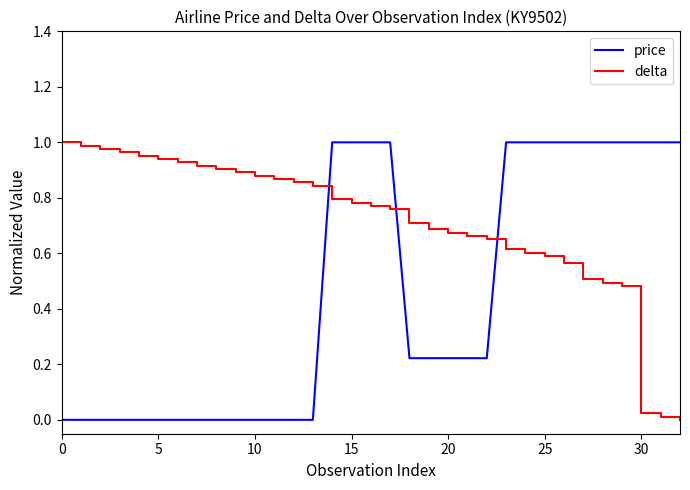

How many intersections are there between price and delta?

3